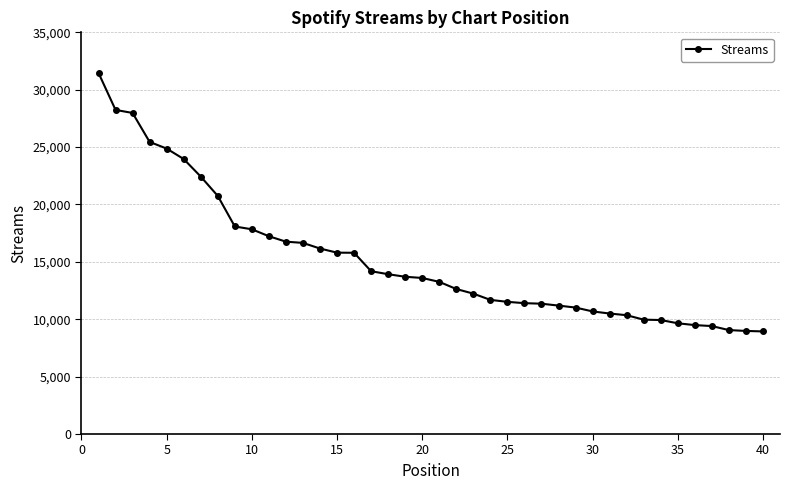

What is the minimum value shown in the chart?

8940